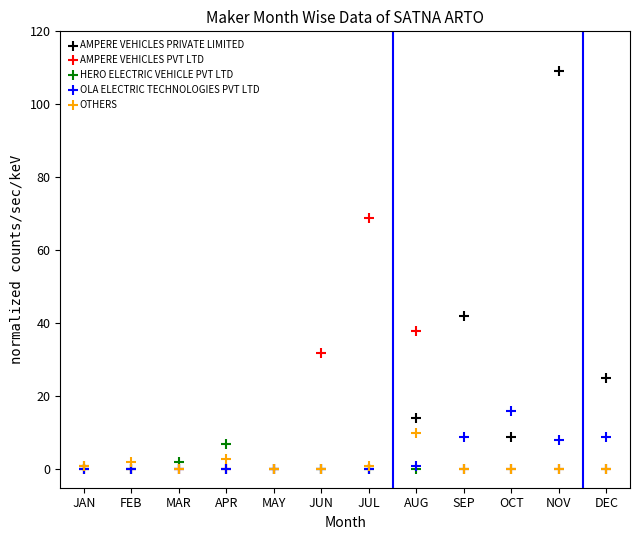

In the AMPERE VEHICLES PVT LTD series, what Y value is closest to 34?

32